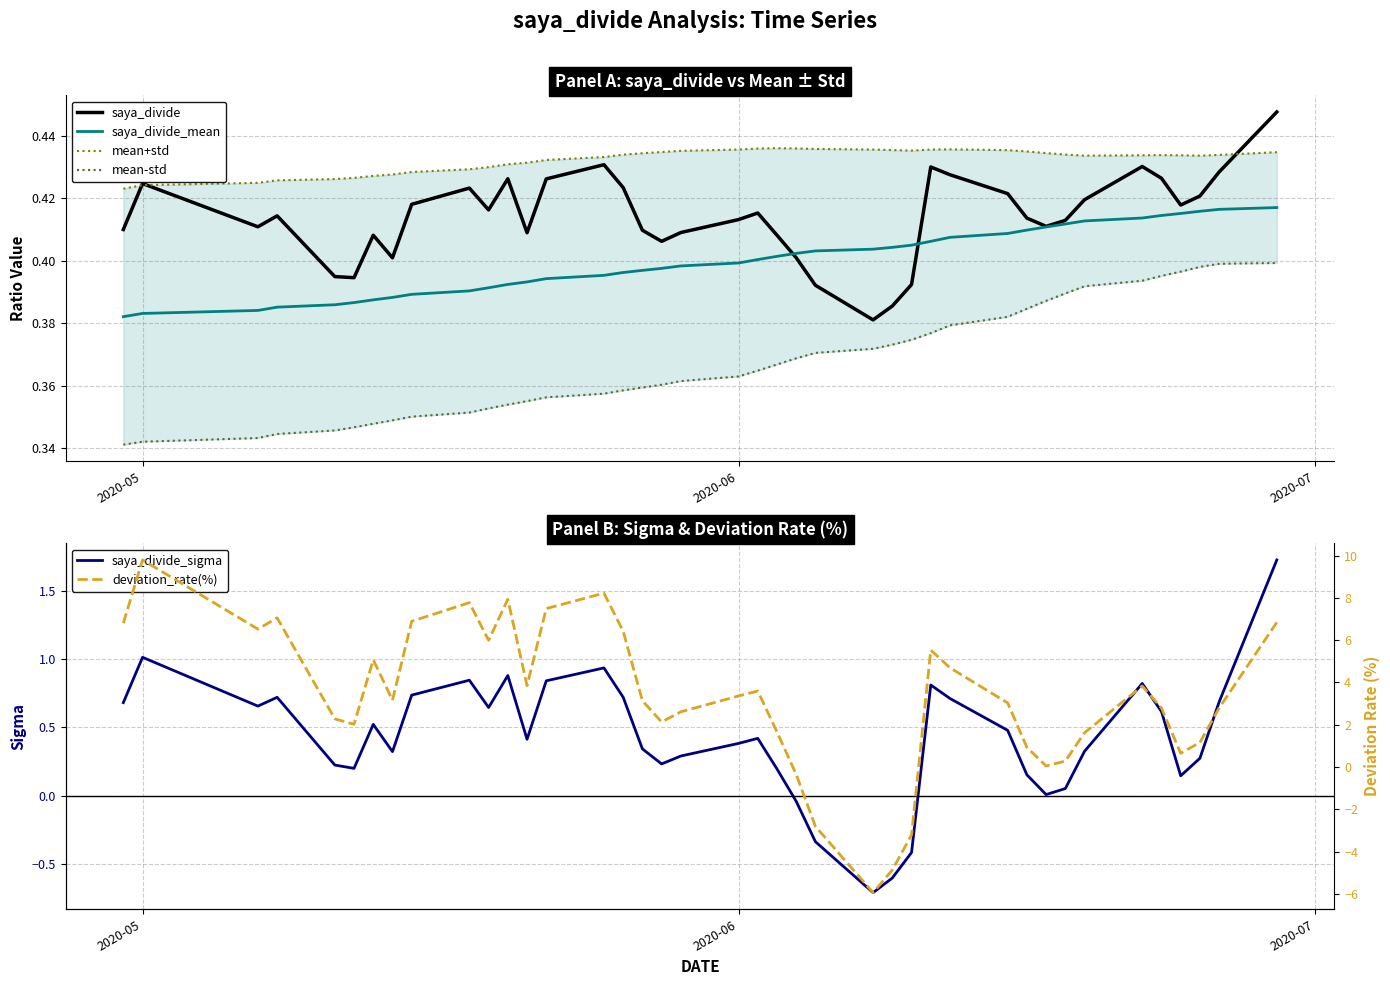

True or false: mean-std and deviation_rate(%) cross at least once.

True